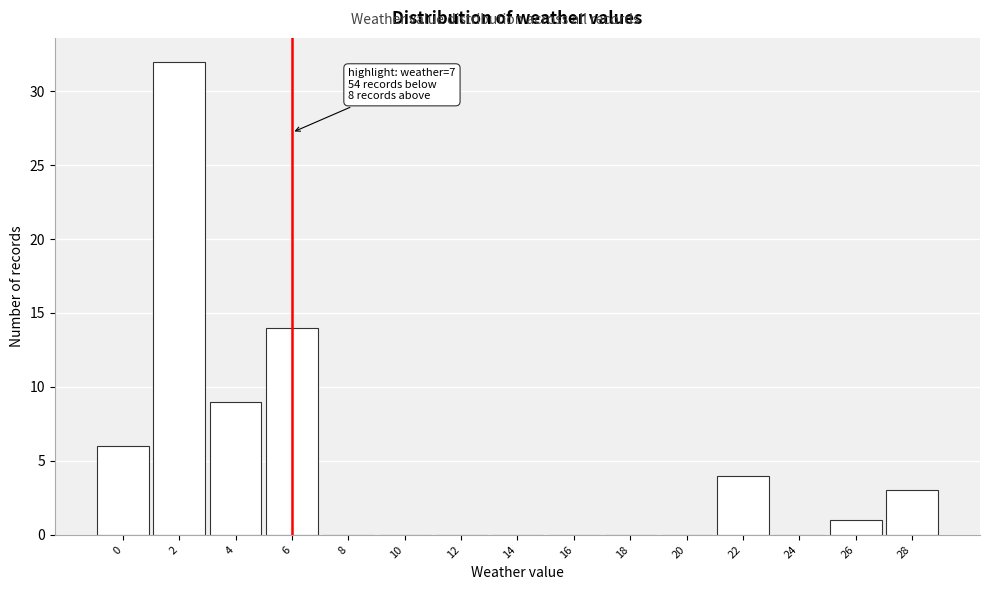

Reading left to right, extract all data points from this chart.

0=6	2=32	4=9	6=14	8=0	10=0	12=0	14=0	16=0	18=0	20=0	22=4	24=0	26=1	28=3